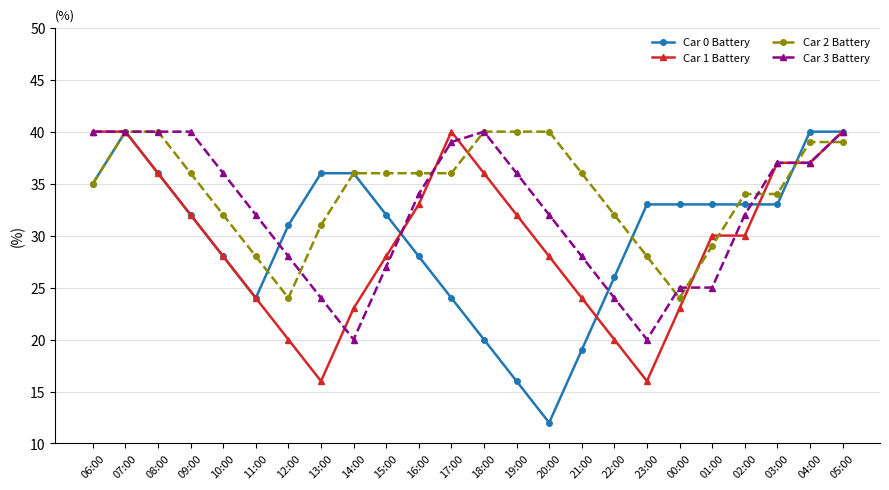

What is the label of the 3rd point from the right?

03:00